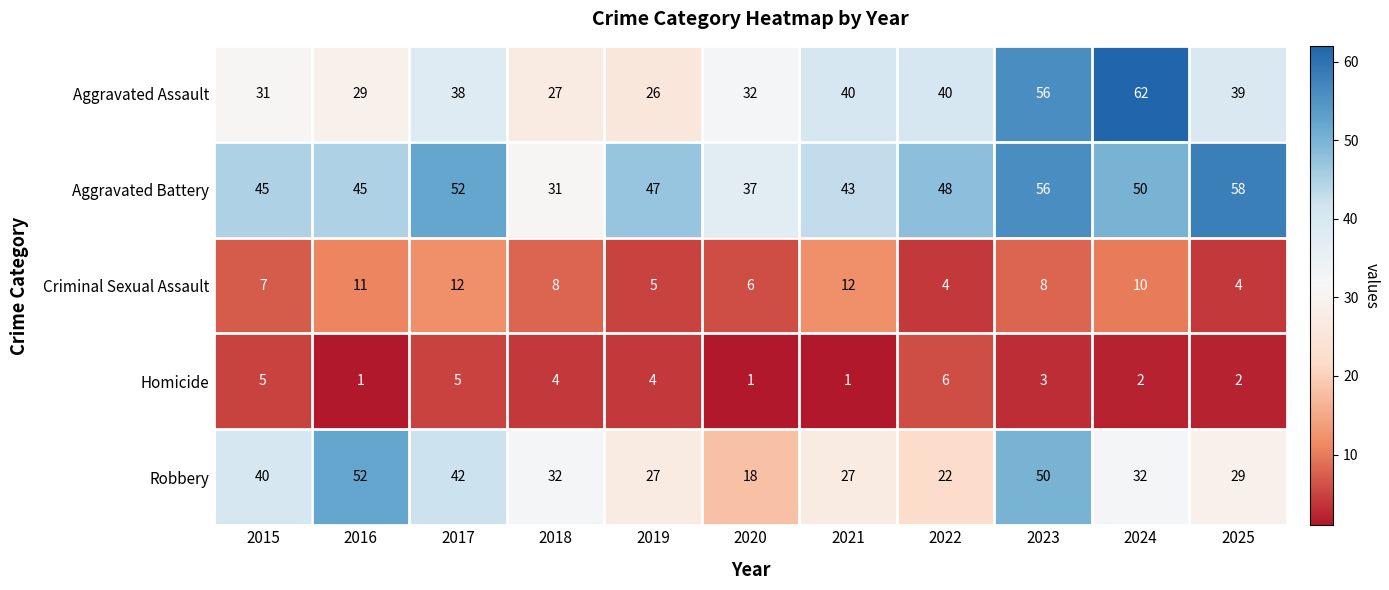

What is the difference between the maximum and minimum values in the Robbery series?

34